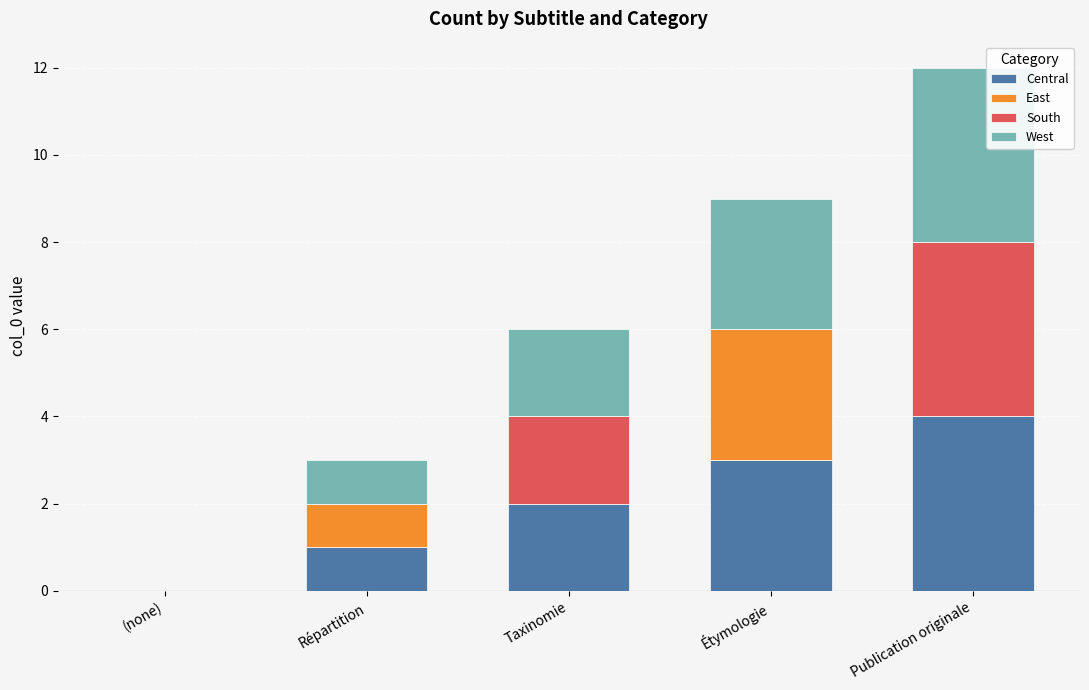

What is the sum of the Central values at Publication originale and Taxinomie?

6